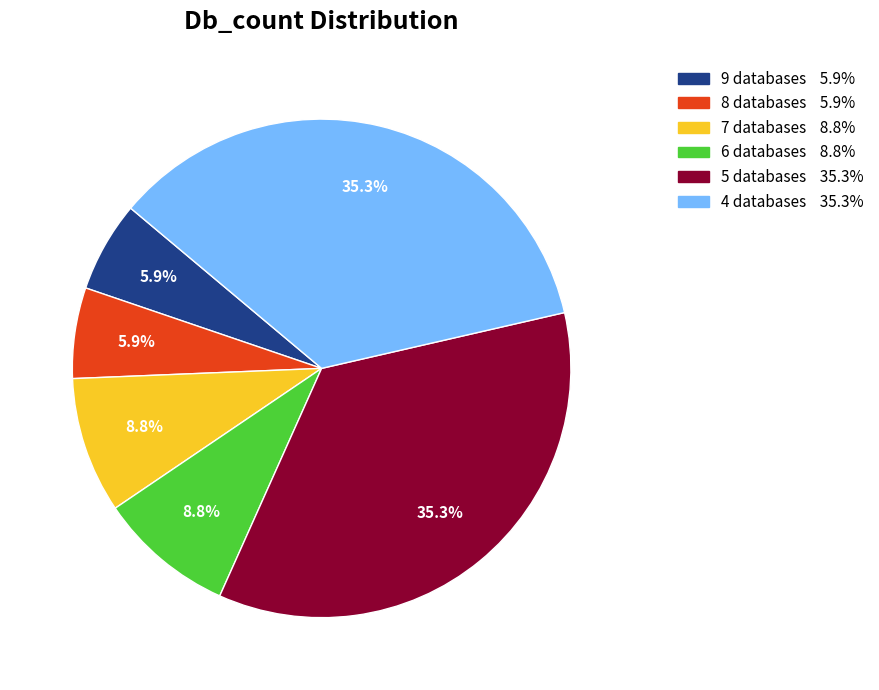

What percentage do Db_count_8 and Db_count_5 together represent?

41.2%